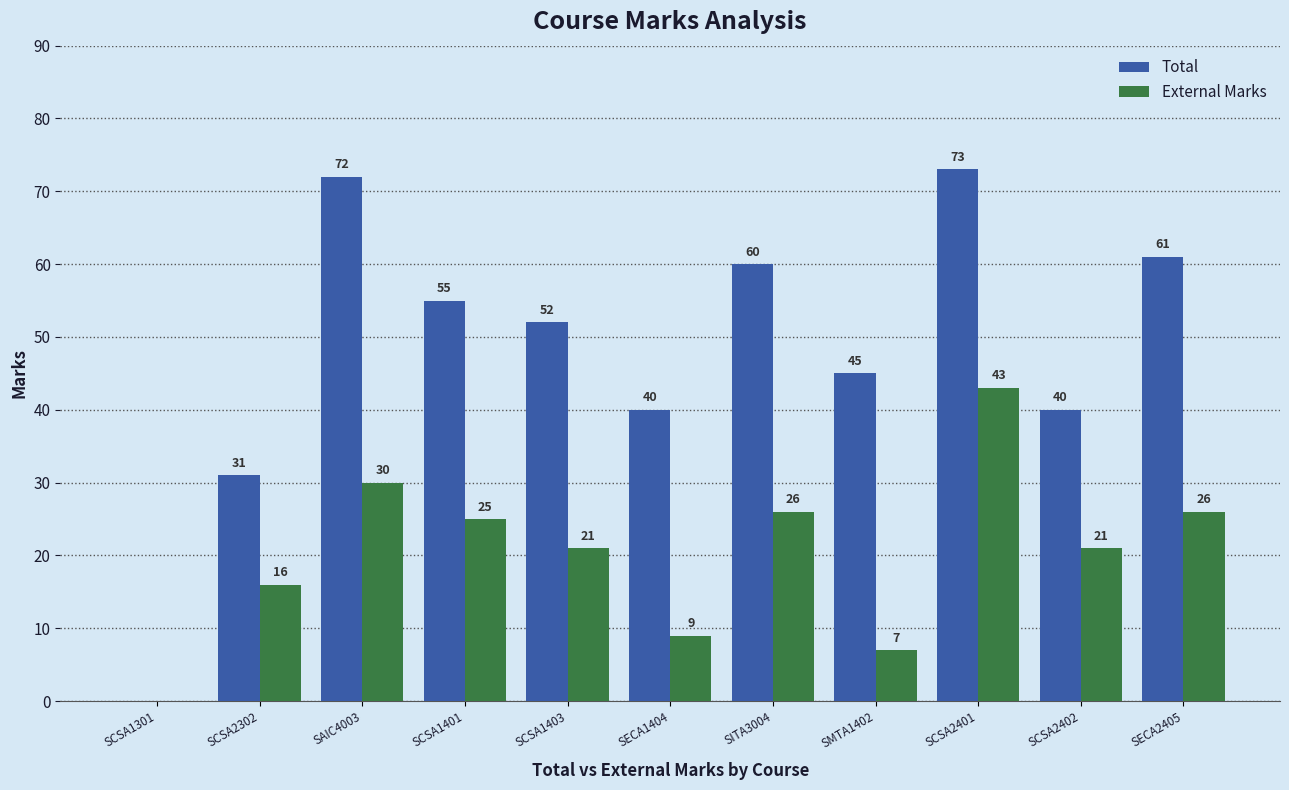

Which series changed the most between SCSA2302 and SCSA2401?

Total